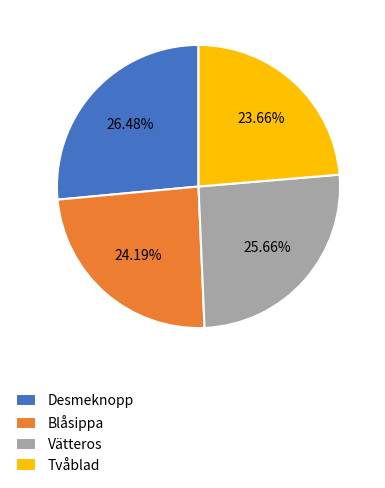

Rank the categories by value from lowest to highest.

Tvåblad, Blåsippa, Vätteros, Desmeknopp